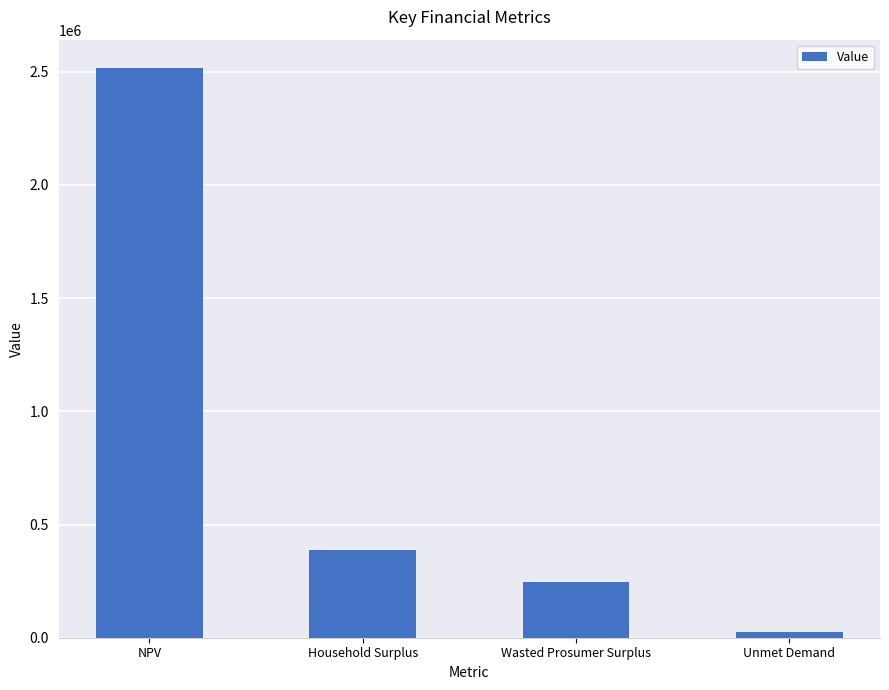

Reading left to right, extract all data points from this chart.

NPV=2515709.4	Household Surplus=389066.4	Wasted Prosumer Surplus=246454.2	Unmet Demand=26074.5